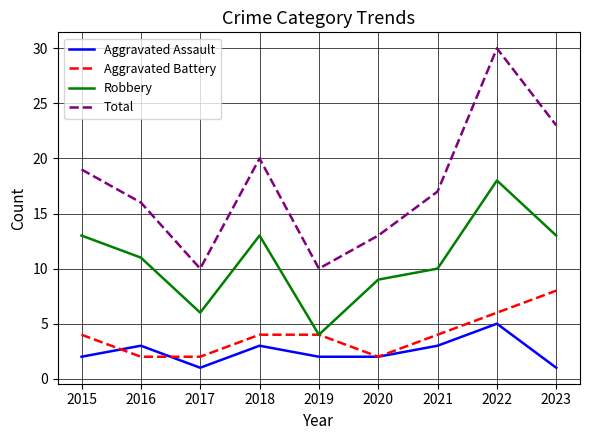

What is the highest value of the Aggravated Assault series?

5